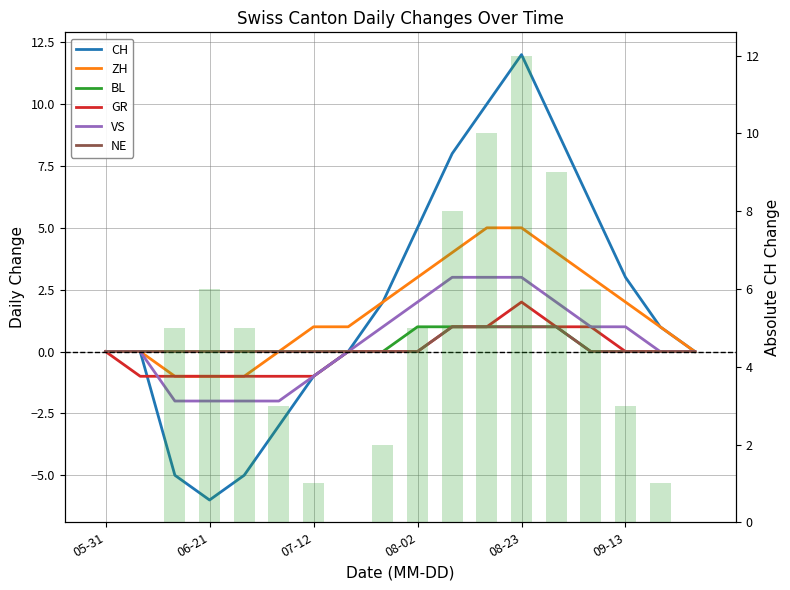

Are the bars grouped side by side (vs. stacked)?

Yes